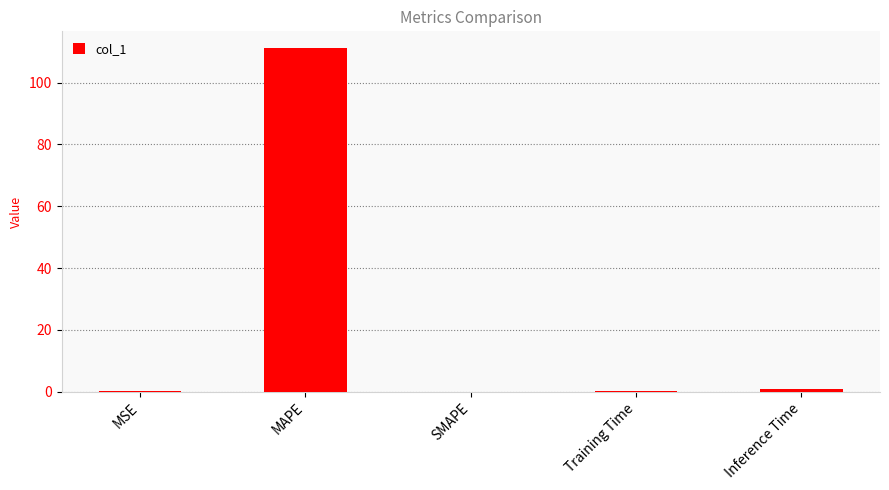

True or false: the data shows 52.9 at SMAPE.

False